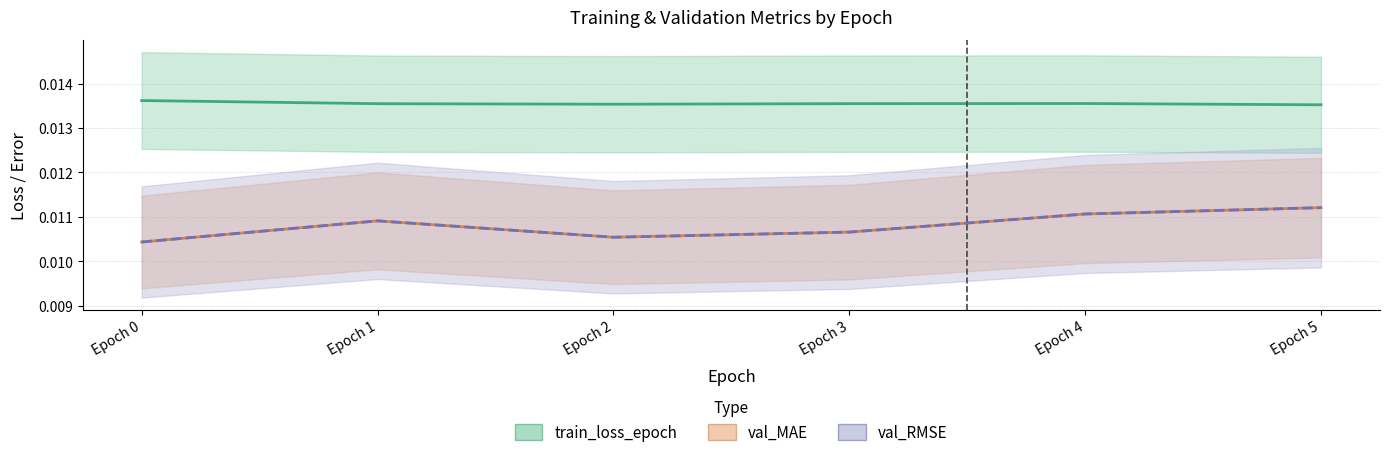

At Epoch 0, list the series in order from largest to smallest.

train_loss_epoch, val_MAE, val_RMSE